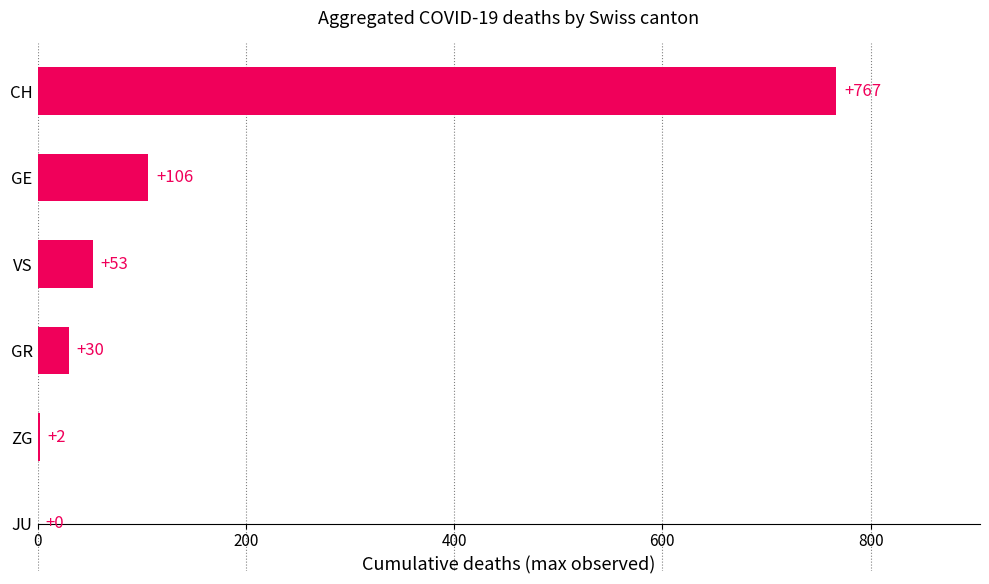

Between VS and ZG, which is larger?

VS